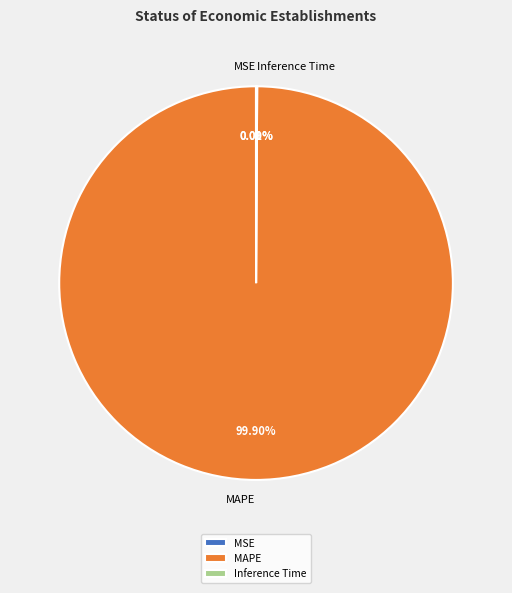

What is the largest slice in the pie chart?

MAPE